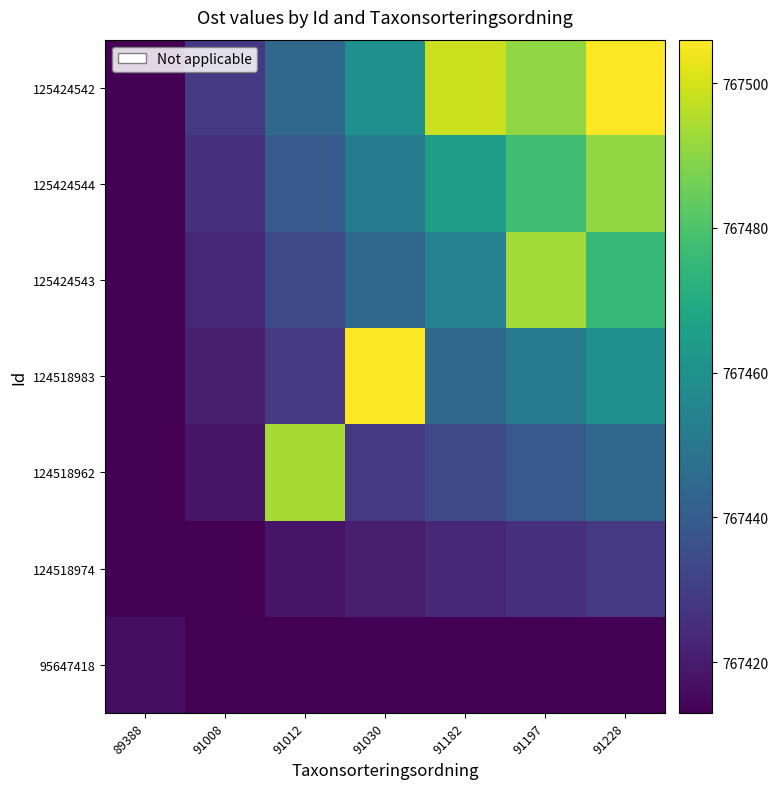

Which category has the lowest value across all series?

91008